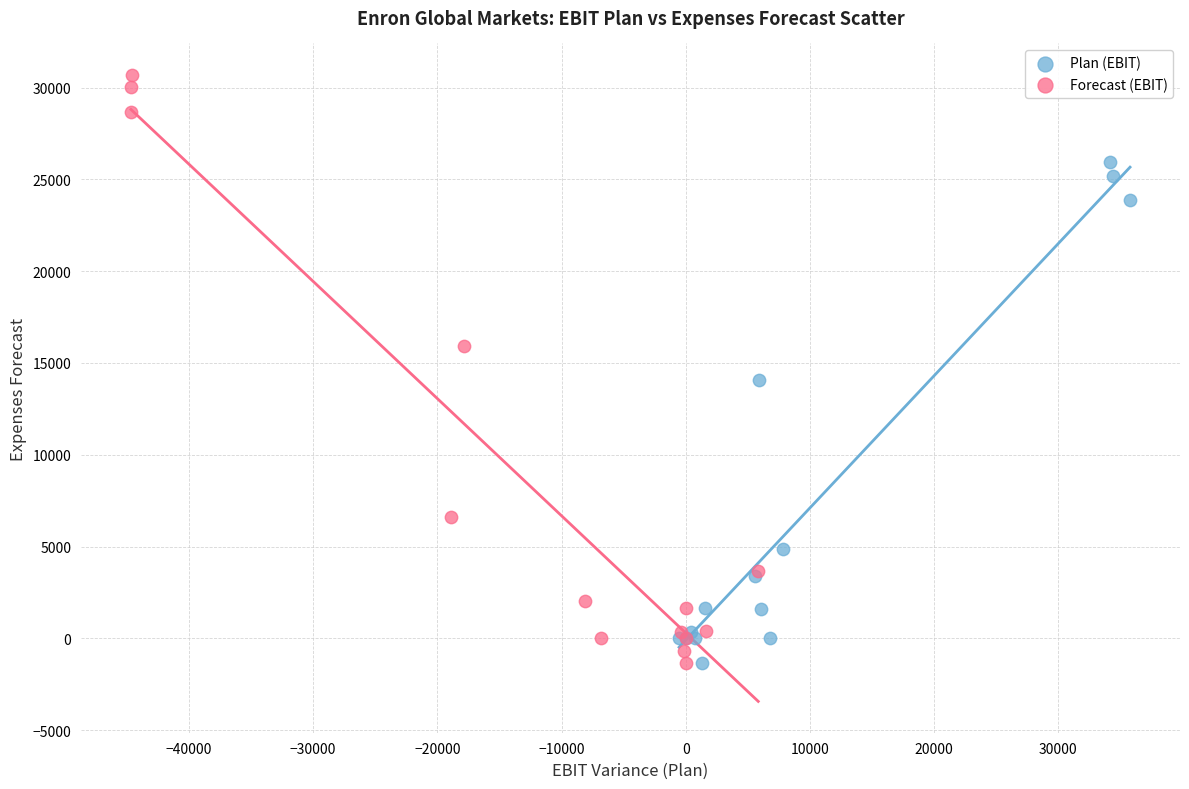

Which series reaches the maximum Y coordinate?

Forecast (EBIT)